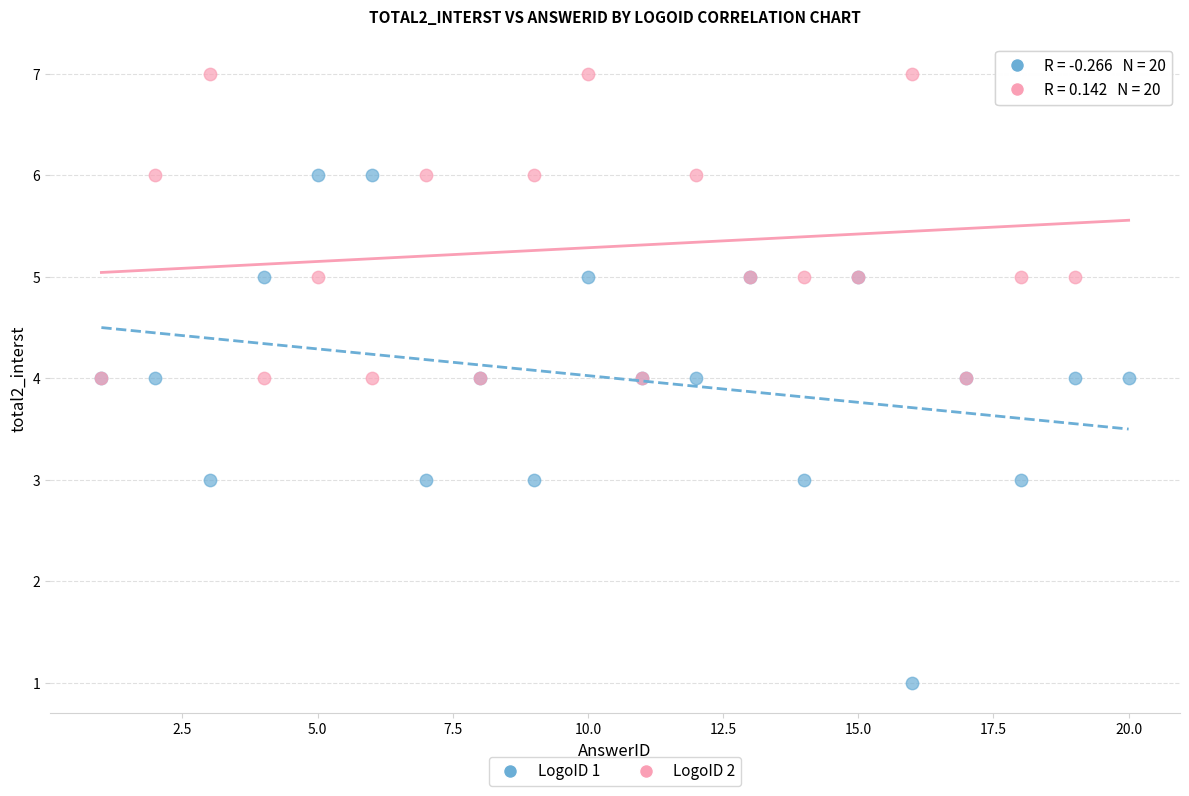

Which series reaches the maximum Y coordinate?

LogoID 2